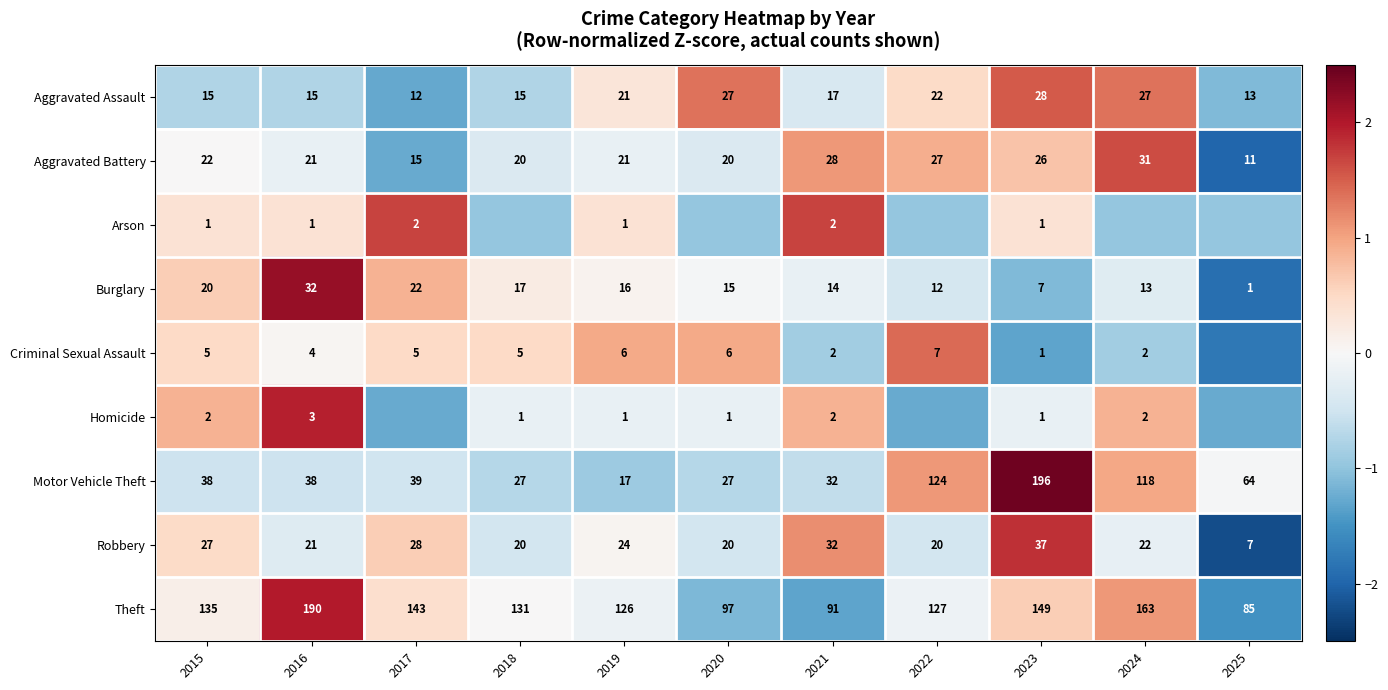

Is the value of Aggravated Assault at 2019 greater than the value of Motor Vehicle Theft at 2017?

No